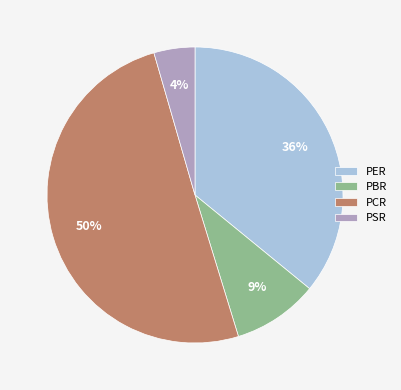

To the nearest percent, what portion does PSR represent?

4%